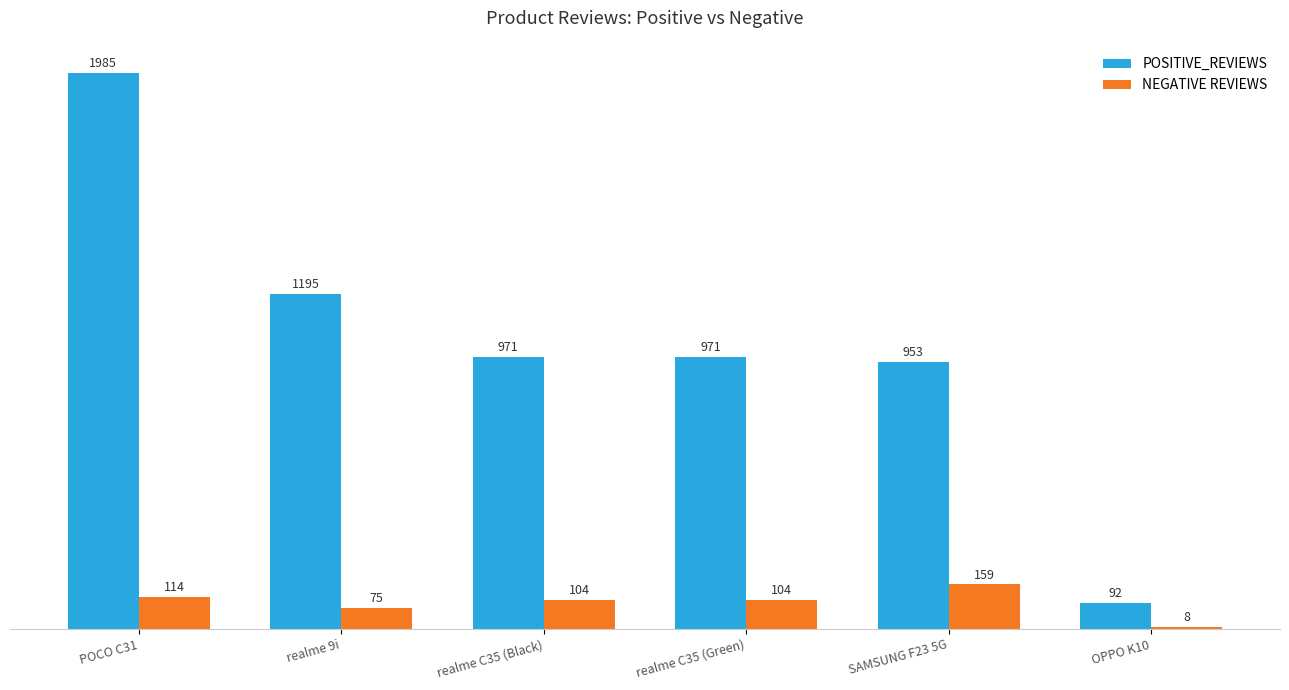

What is the greatest value displayed?

1985